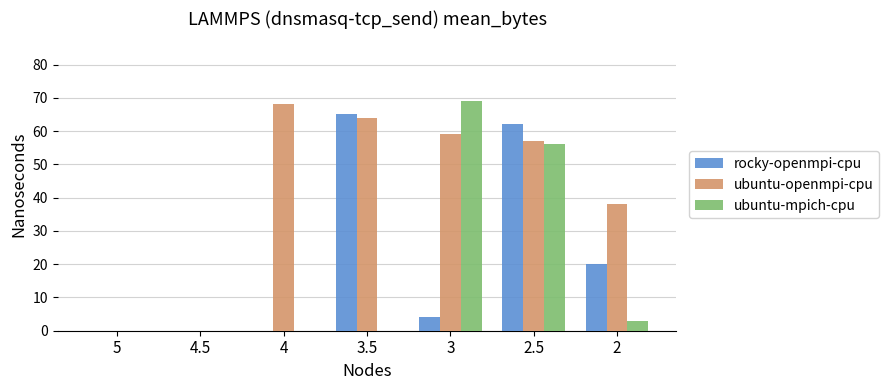

Between 4 and 2, which series saw the biggest shift?

ubuntu-openmpi-cpu